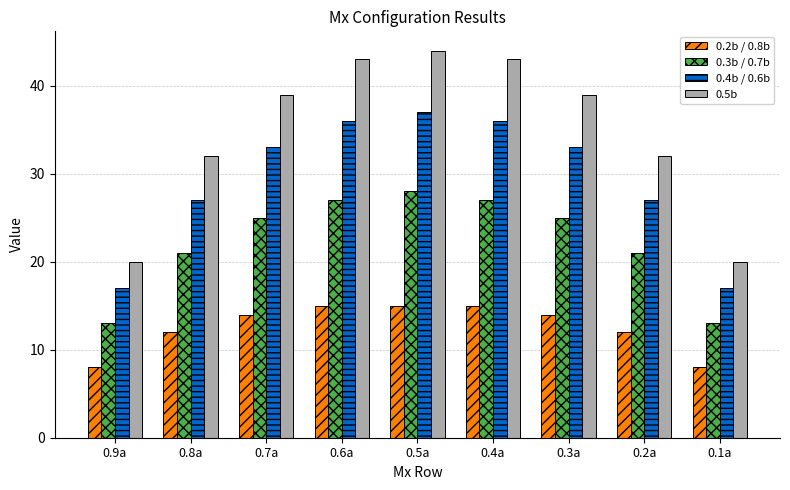

What is the maximum value for 0.3b / 0.7b?

28